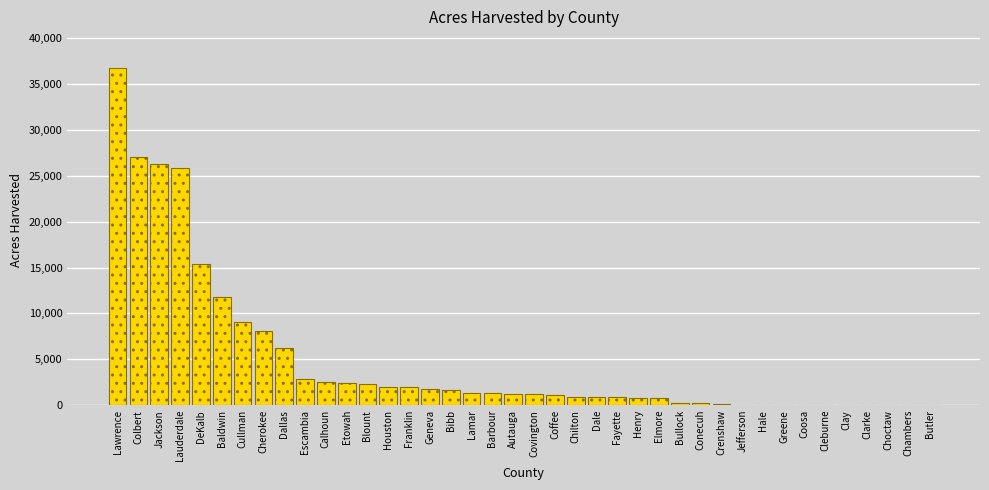

What is the sum of all values?

194840